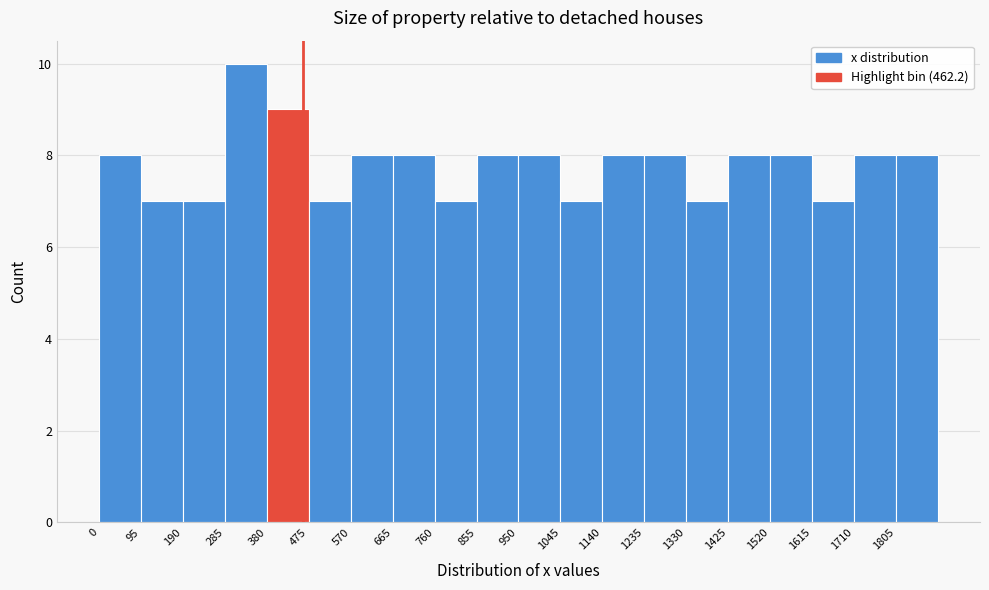

What is the height of the bar covering 950 to 1050 on the x-axis? Neither the bar edges nor the heights are printed on the chart, so give them approximately, as read against the axes.

8